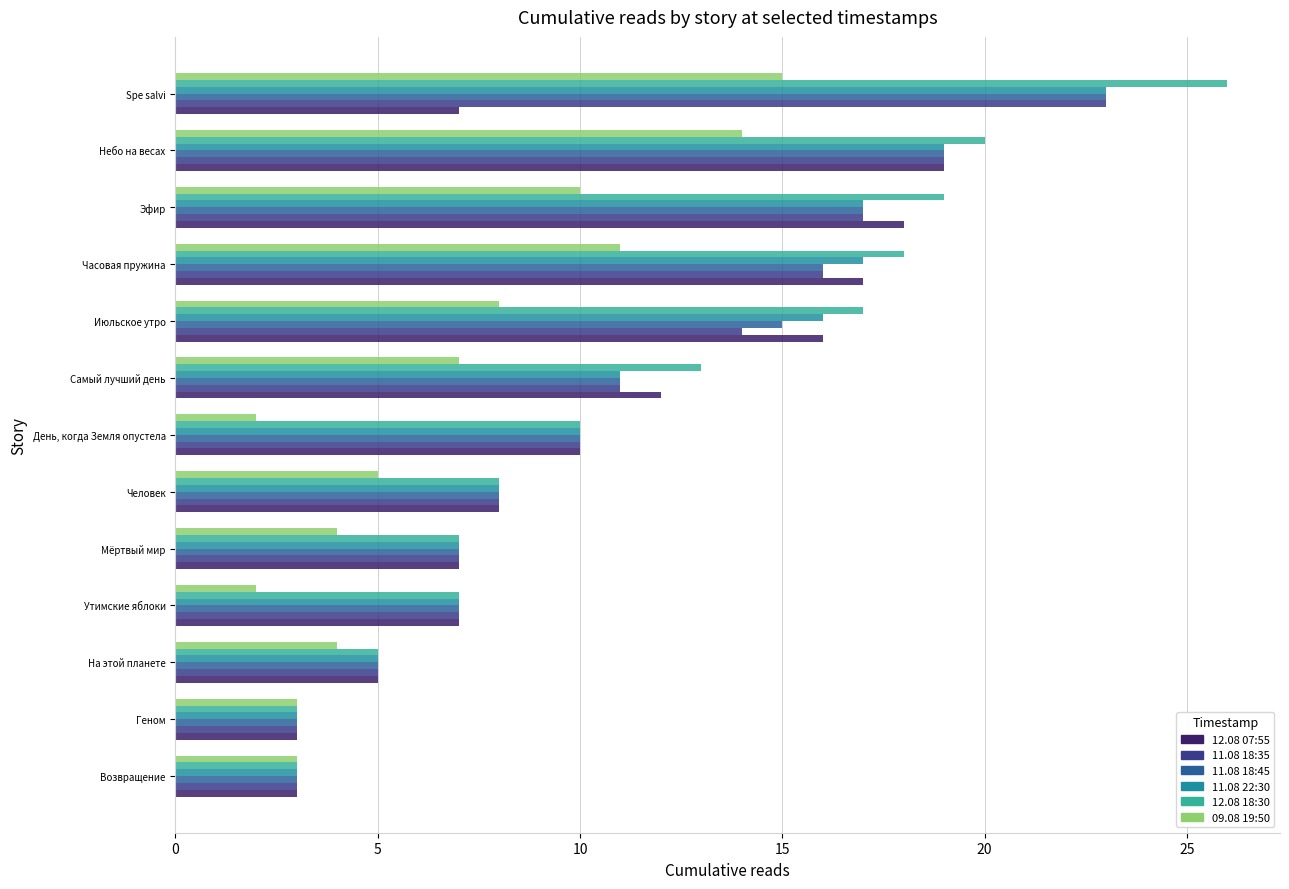

Which series has the widest spread of values?

12.08 18:30